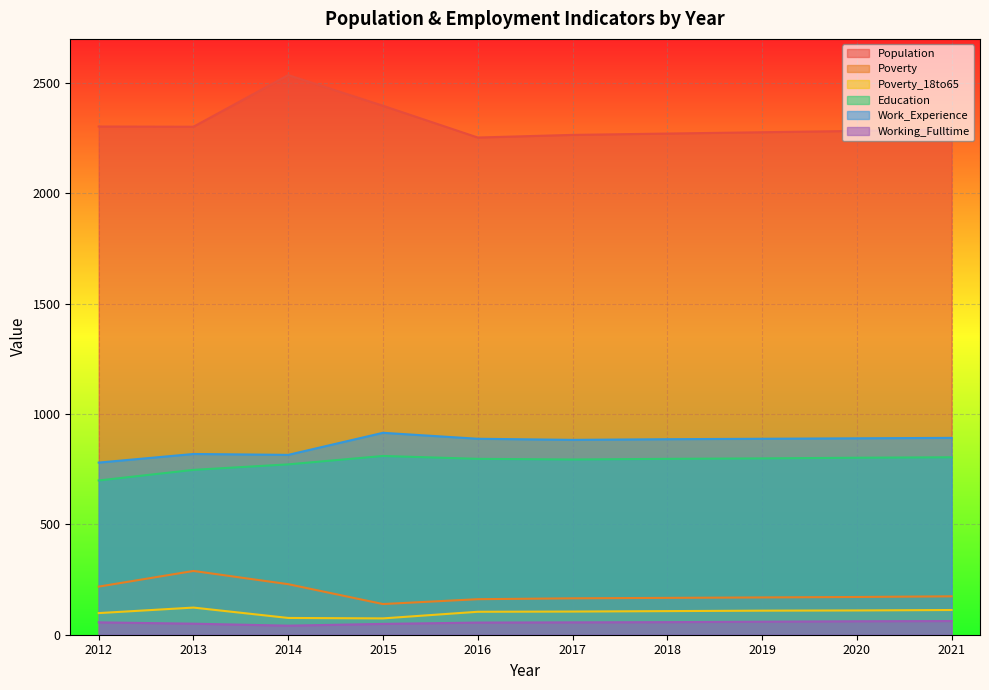

What is the smallest value displayed?

41